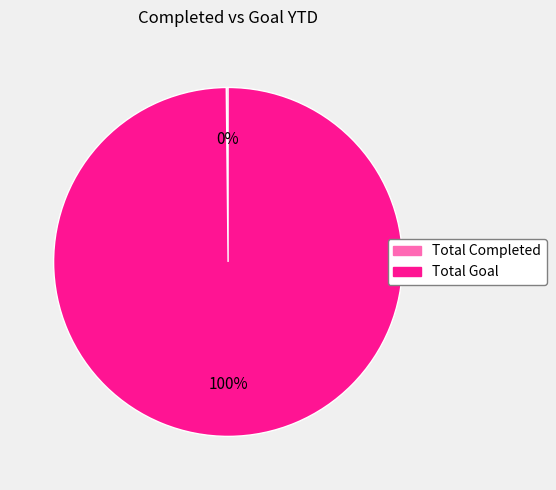

The Total Goal slice represents 86% of the pie. True or false?

False